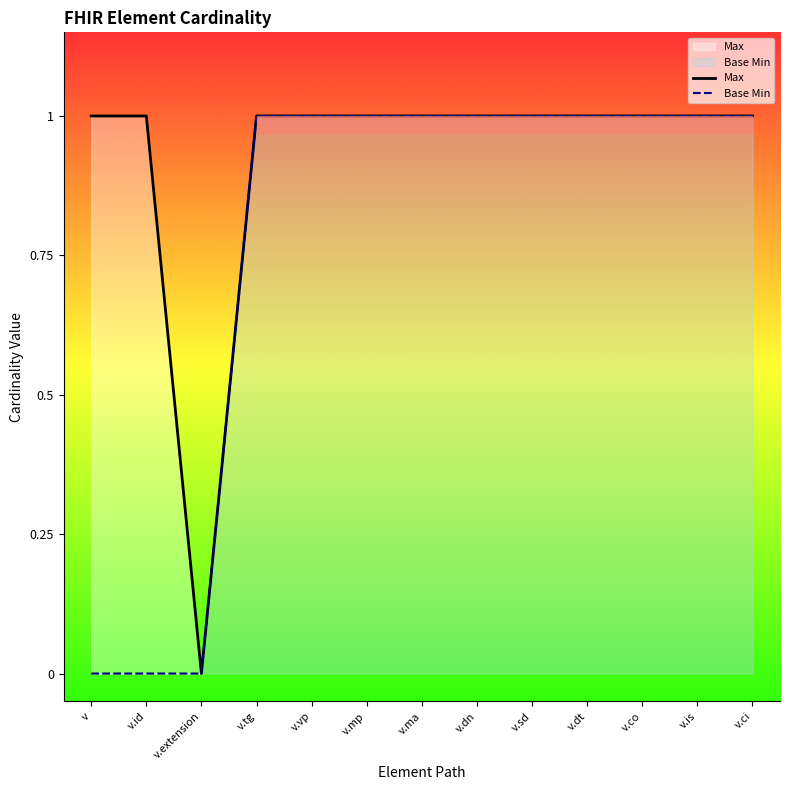

What are all the series names shown in the legend?

Max, Base Min